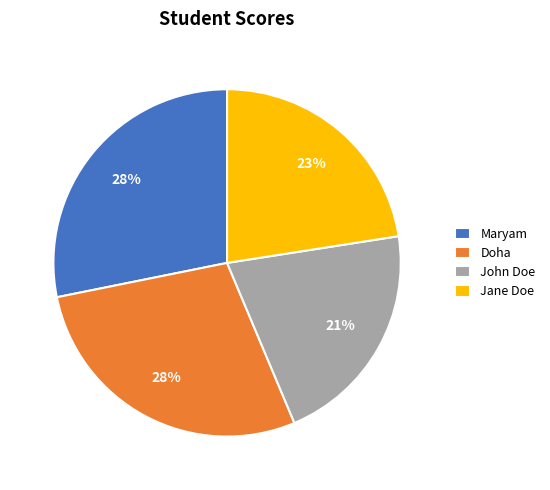

Which slice is the smallest?

John Doe